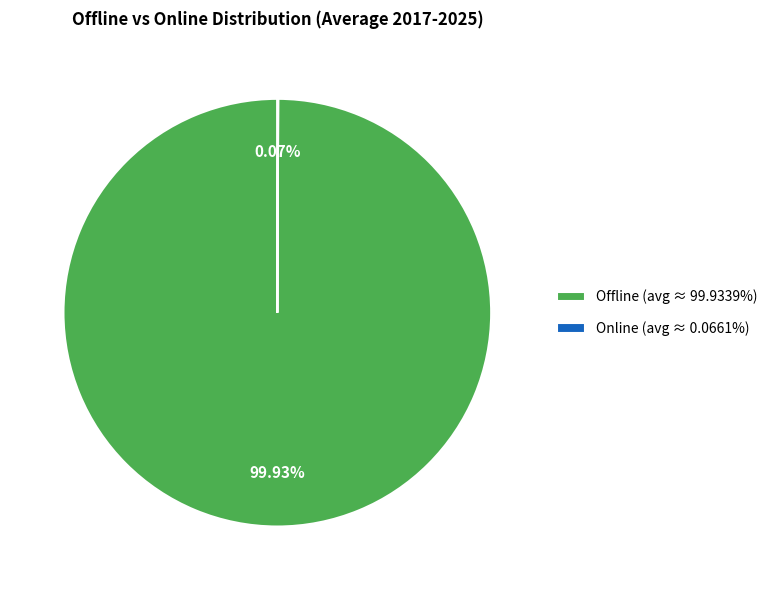

To the nearest percent, what is the difference between the largest and smallest slice percentages?

100%